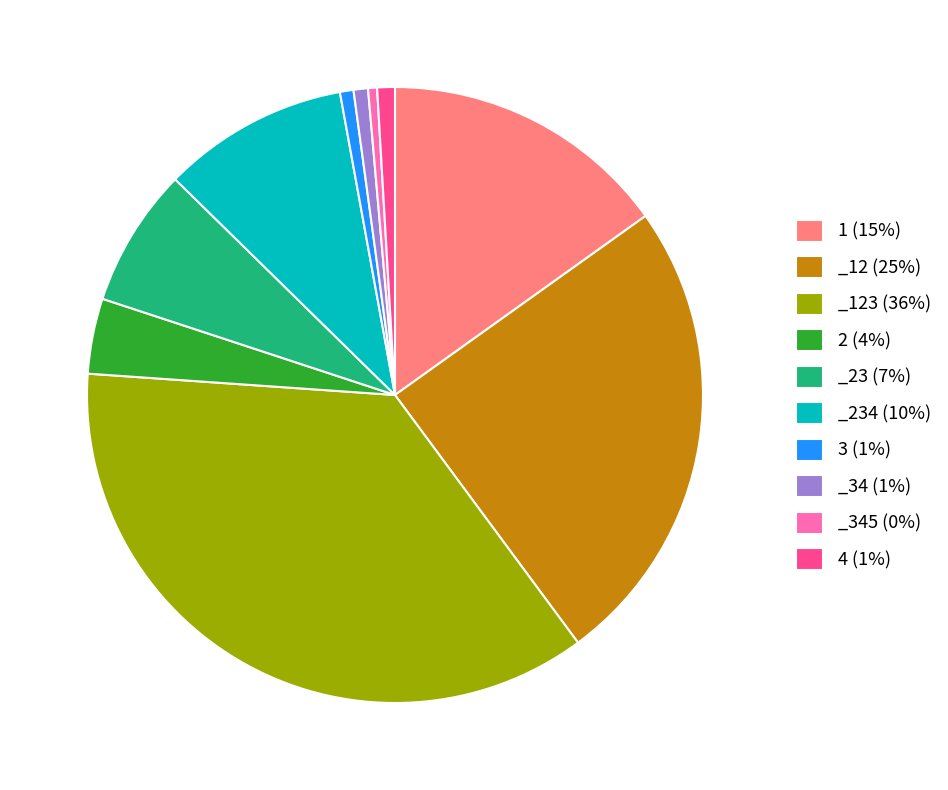

Which category has the biggest portion of the pie?

_123 (36%)